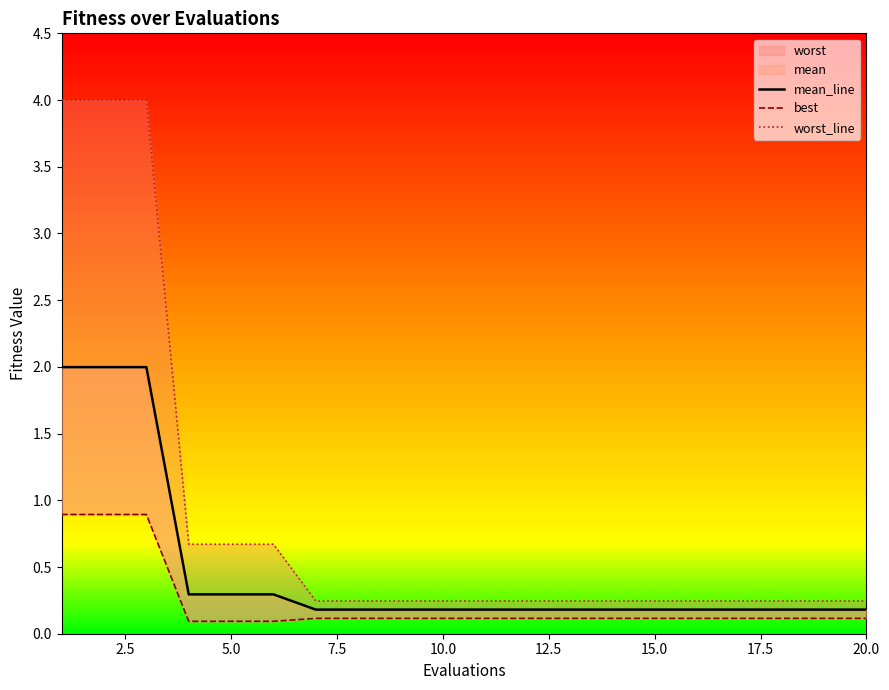

What is the total value across all series at 2.5?

6.9